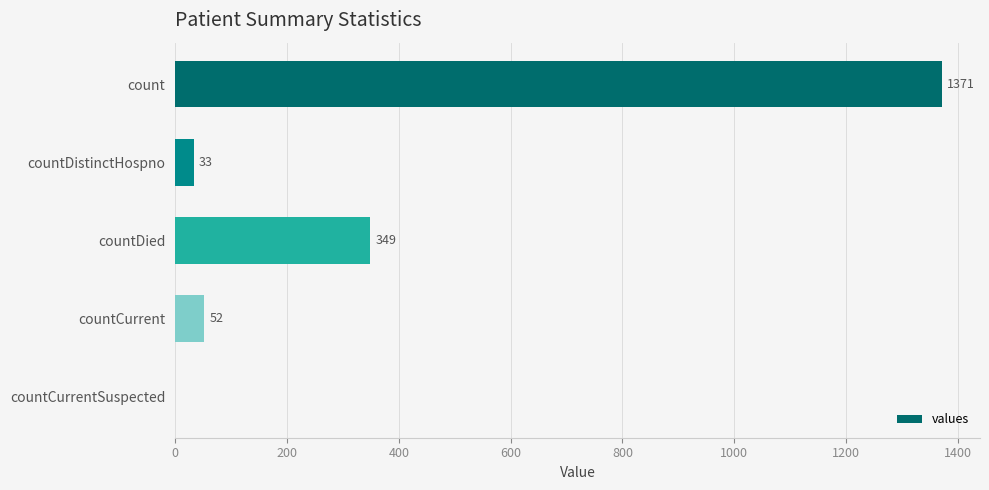

Read the value at countDied, to the nearest 10.

350